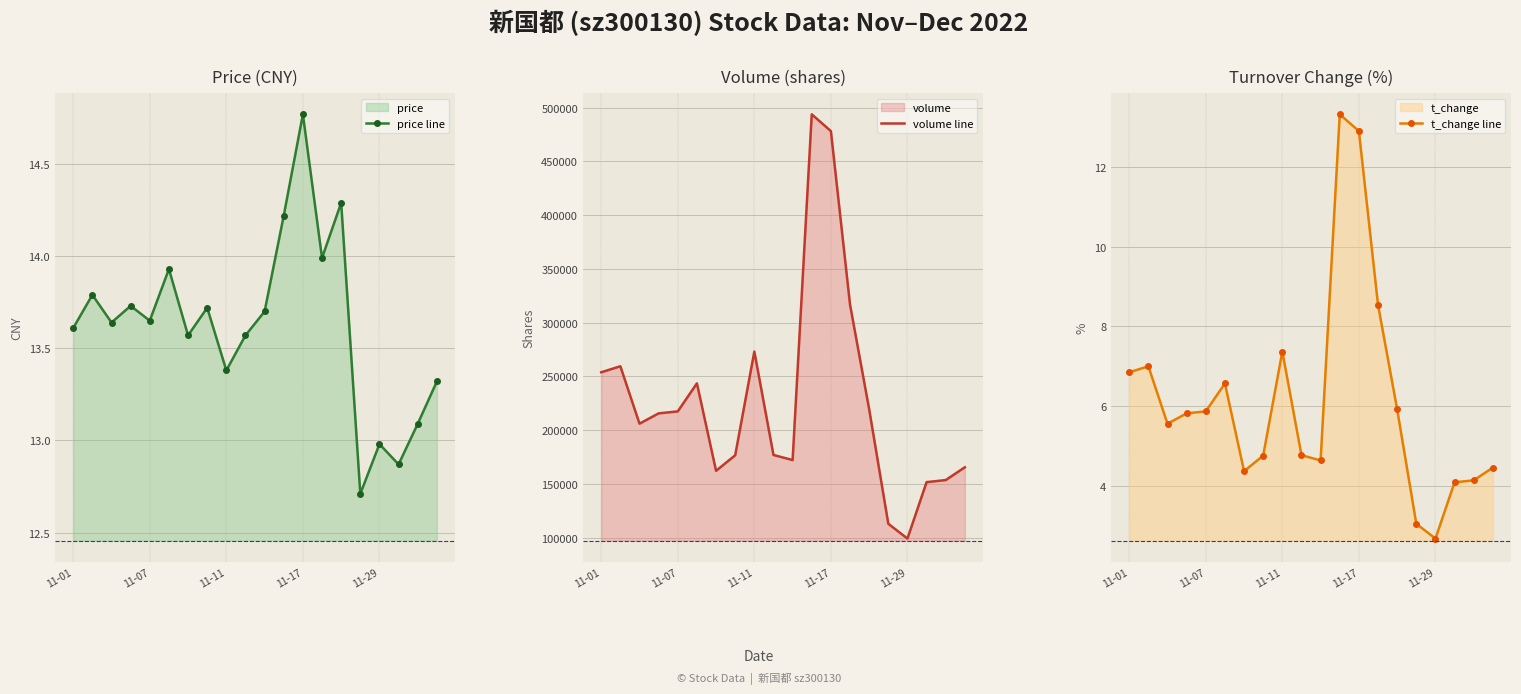

How many interior local valleys does the volume line series have?

4